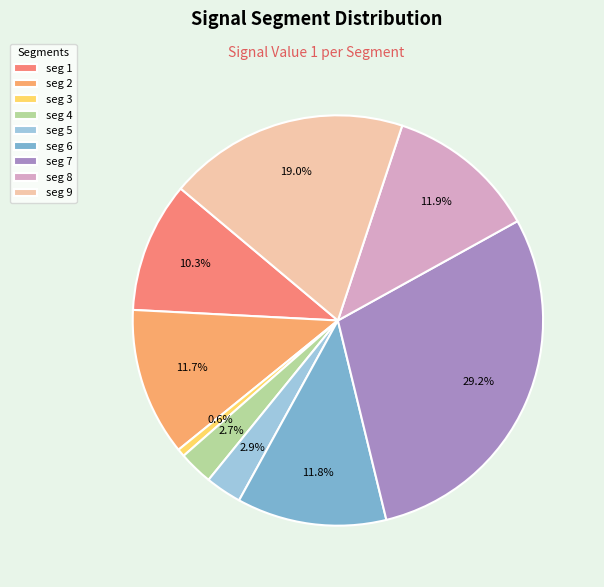

Which category has the biggest portion of the pie?

seg 7